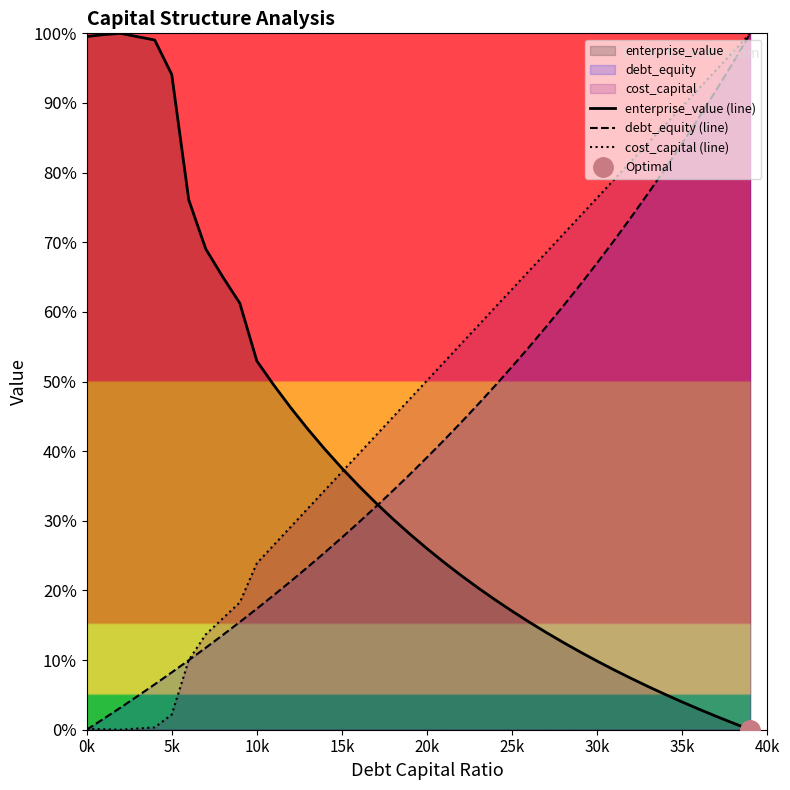

What is the maximum value for cost_capital (line)?

1.0